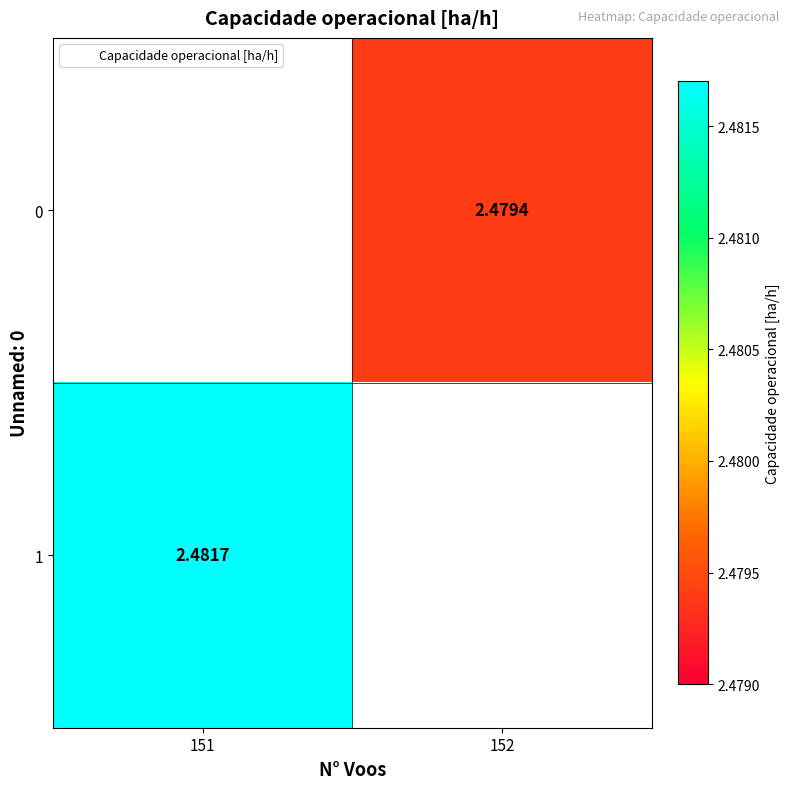

Rank the categories by 0 value from lowest to highest.

151, 152